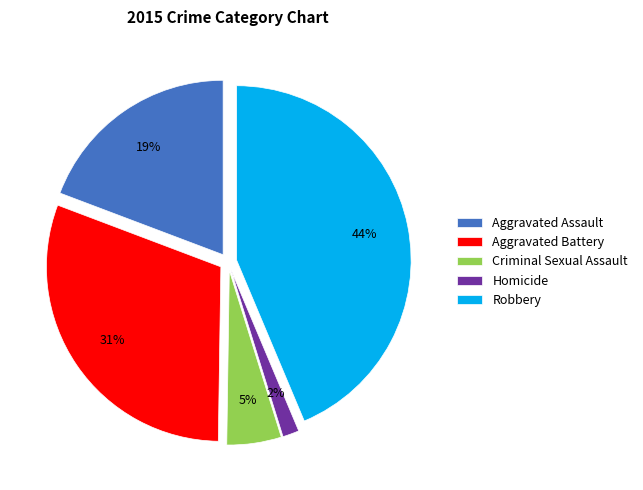

To the nearest percent, what is the difference between the largest and smallest slice percentages?

42%